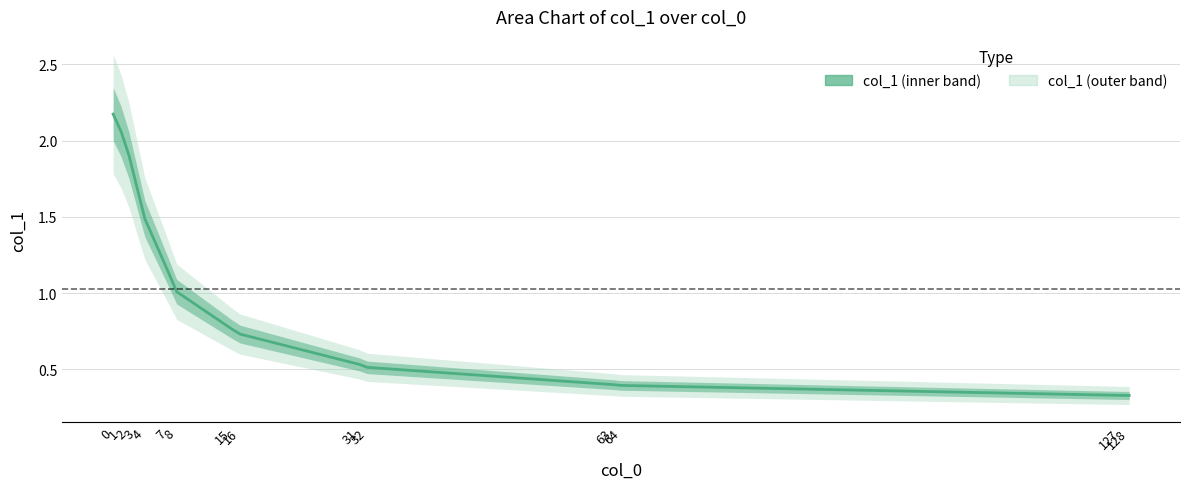

How many series are shown in this chart?

1